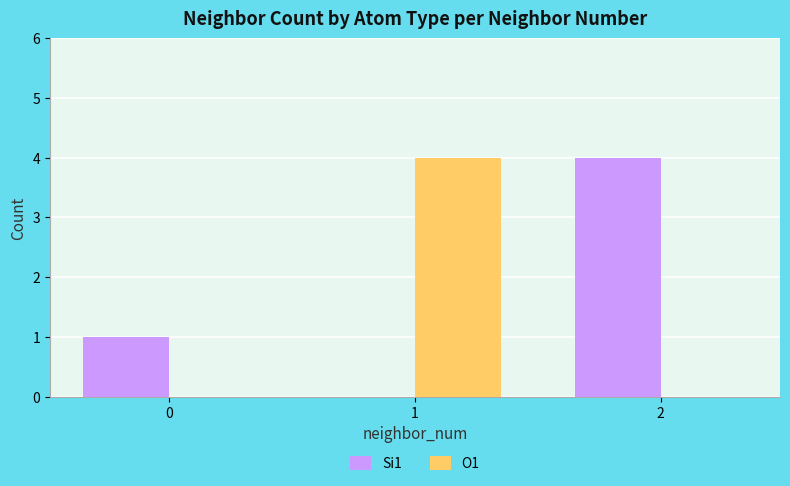

Which series changed the most between 0 and 2?

Si1